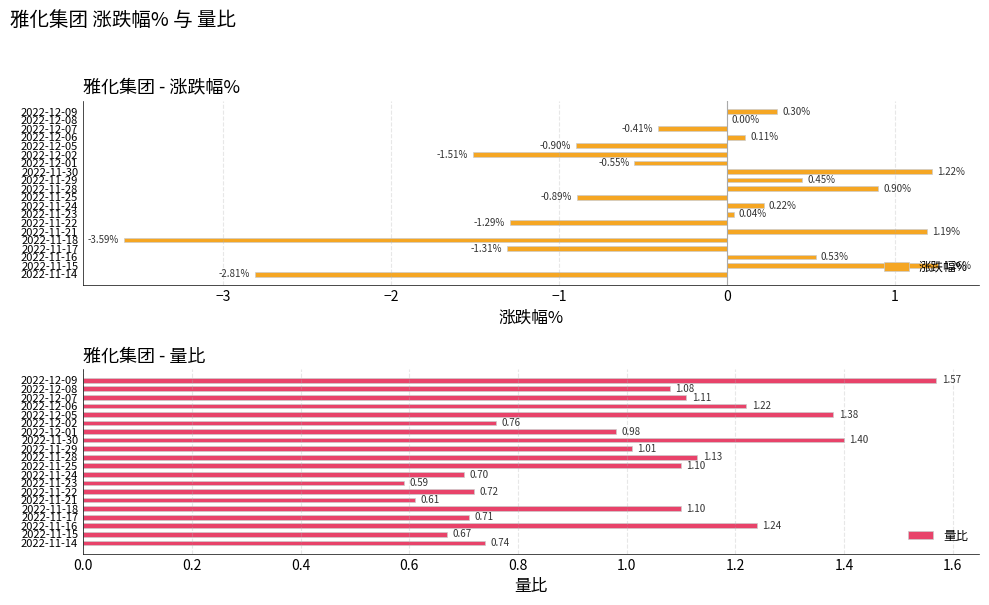

What is the sum of the 涨跌幅% values at 2022-11-25 and 2022-11-21?

0.3